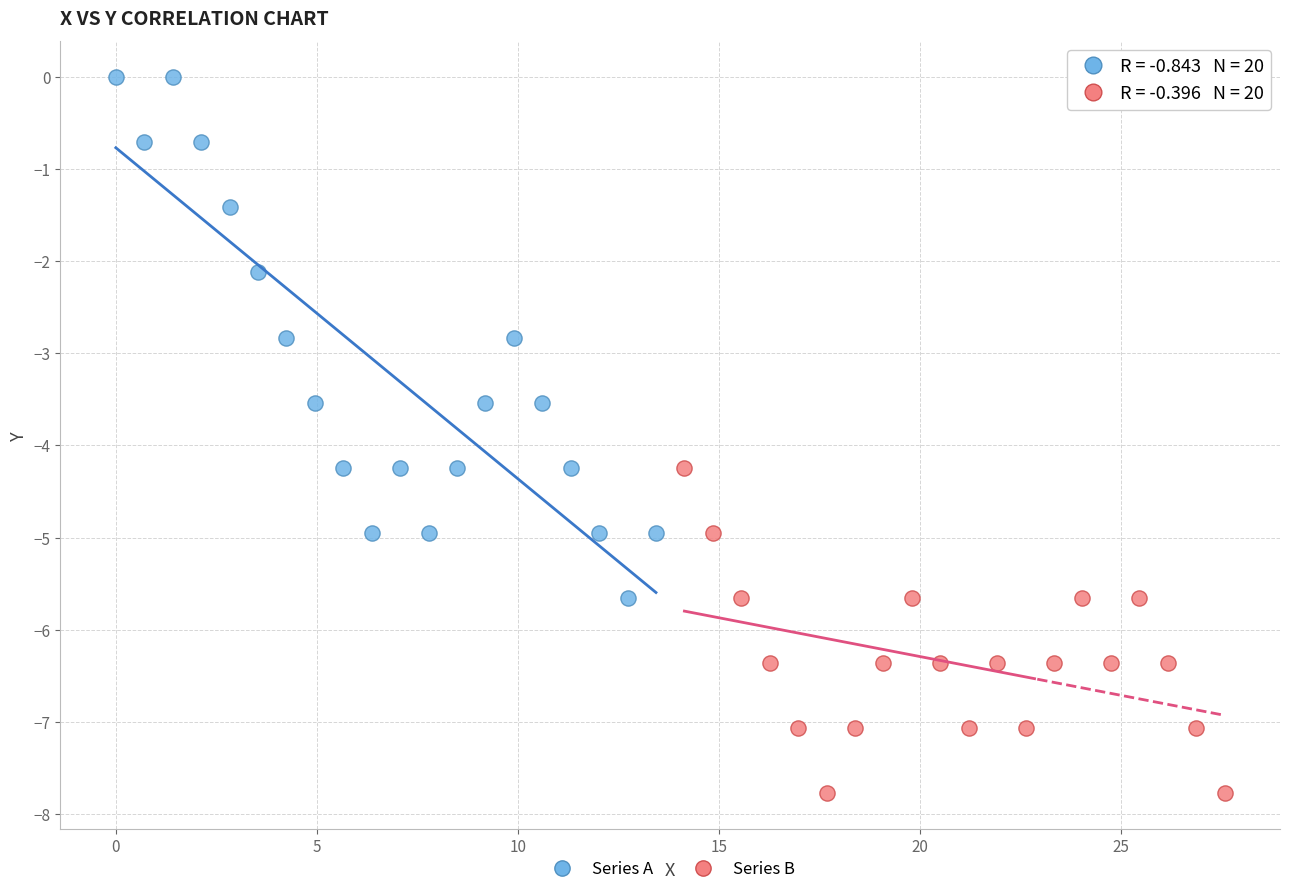

Which series has the widest spread of Y values?

Series A